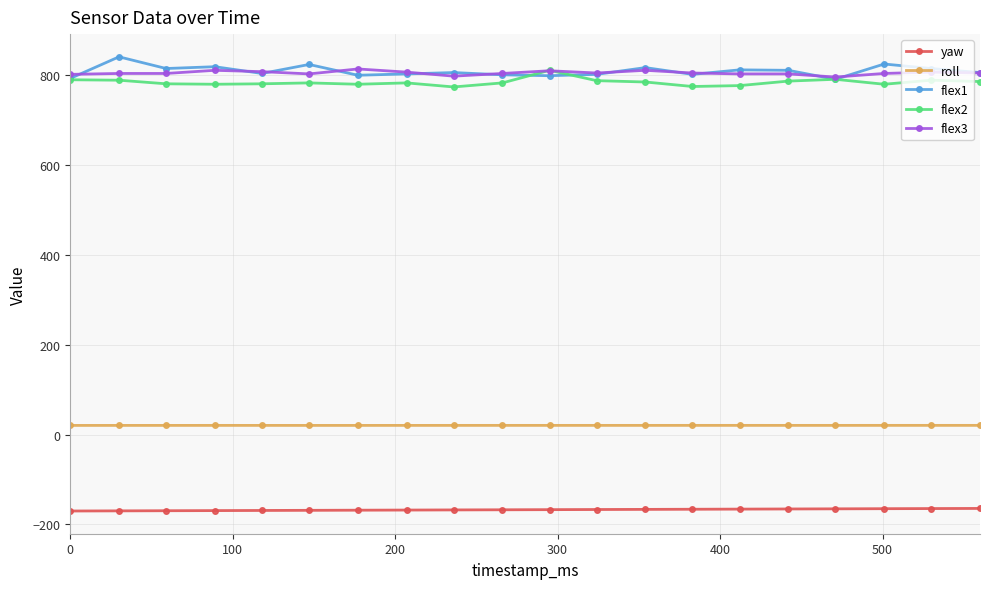

What is the value of the flex2 point at the 14th from the left?

774.0